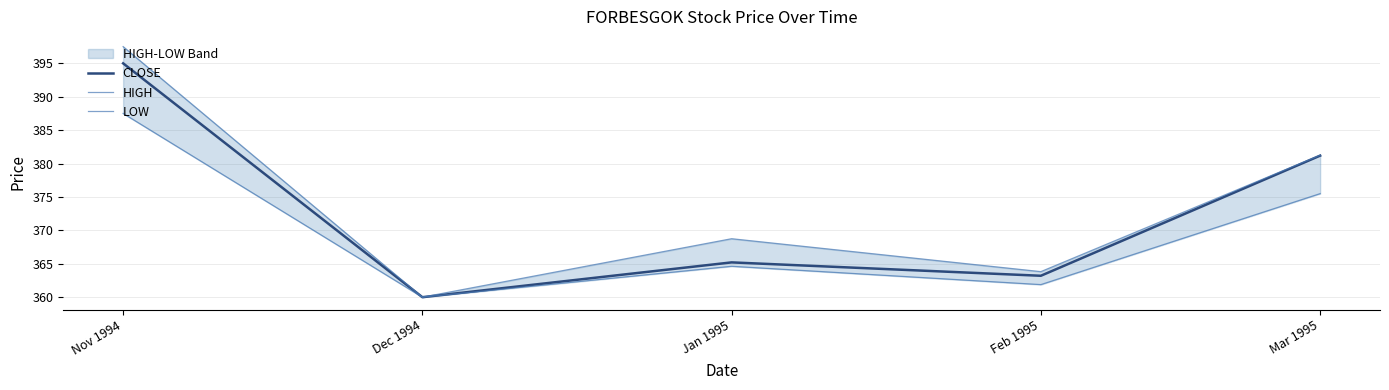

Which category has the highest value in the LOW series?

Nov 1994